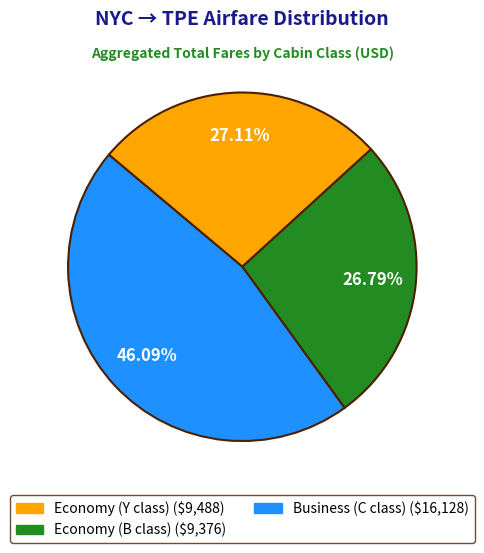

What is the ratio of the value at Economy (B class) to the value at Business (C class)?

0.6